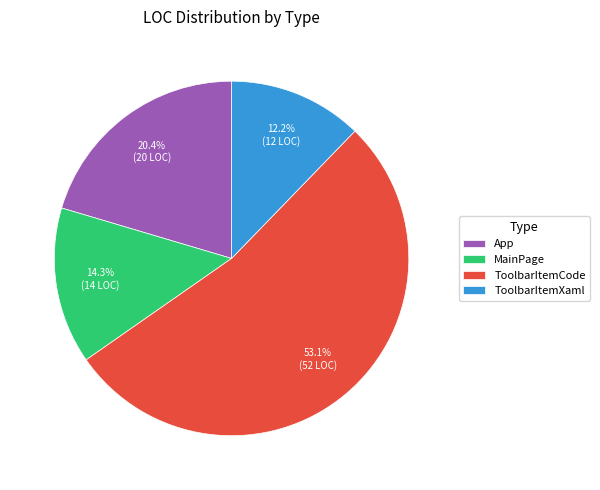

How many slices are in this pie chart?

4